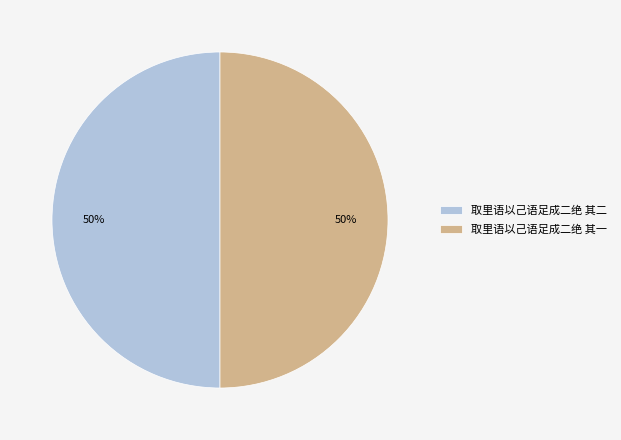

How many segments does this pie chart have?

2